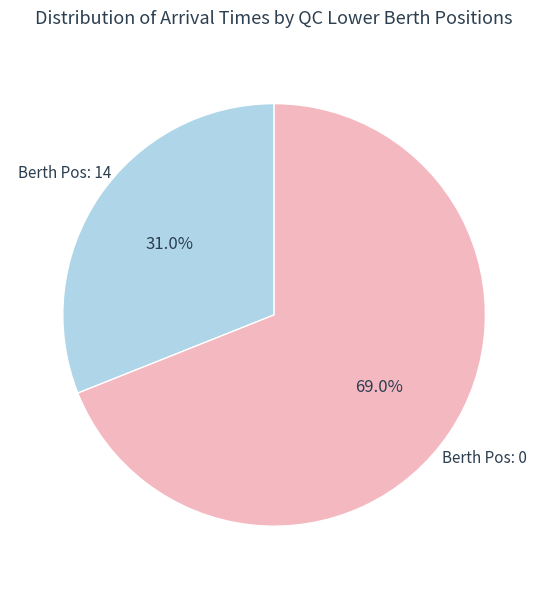

Does any single category account for the majority?

Yes